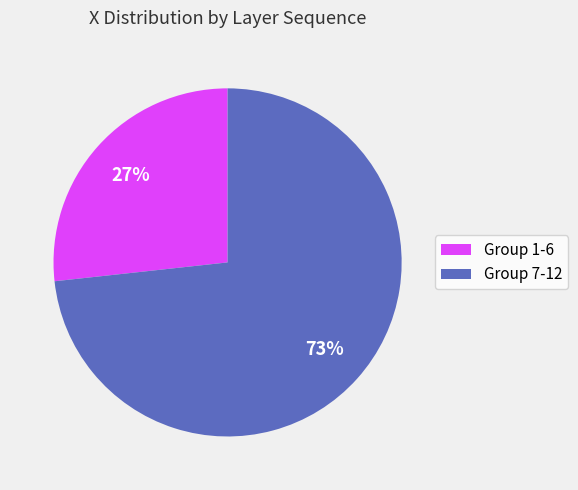

To the nearest percent, what is the average slice percentage?

50%